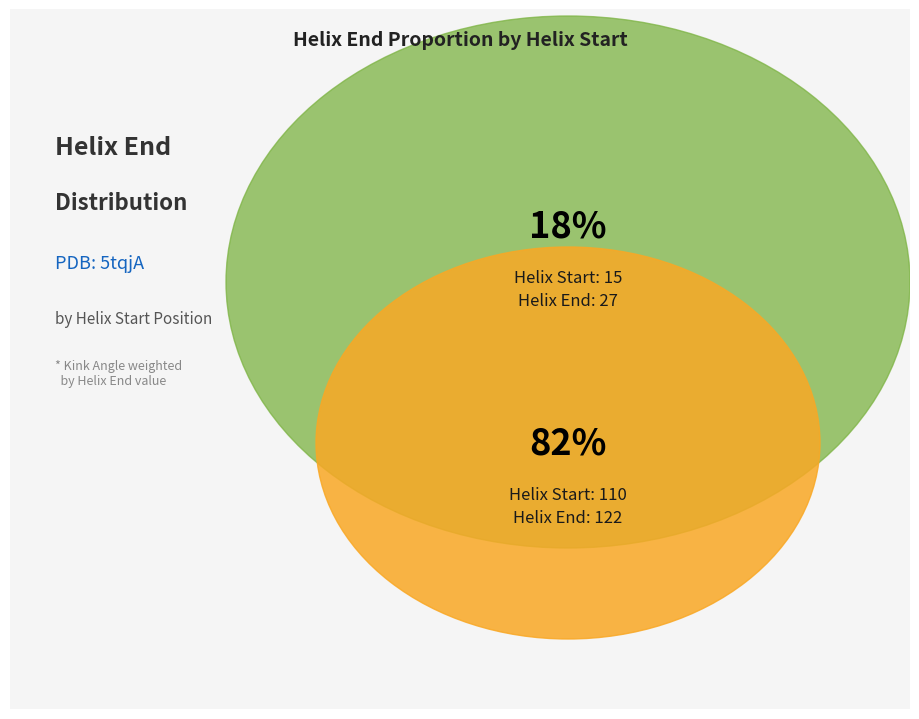

What is the largest slice in the pie chart?

110